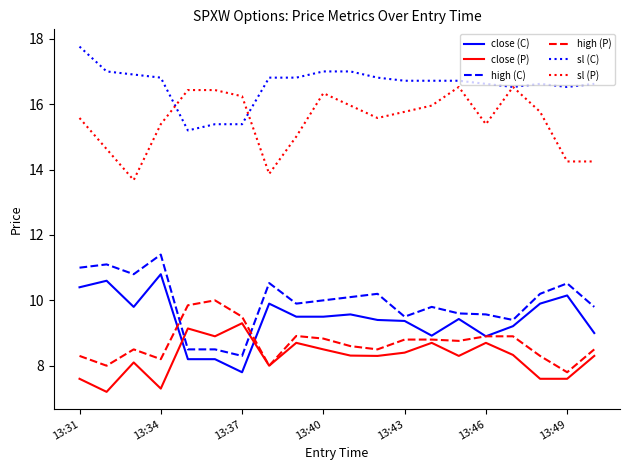

True or false: high (C) has more than 0 points higher than both neighbors.

True